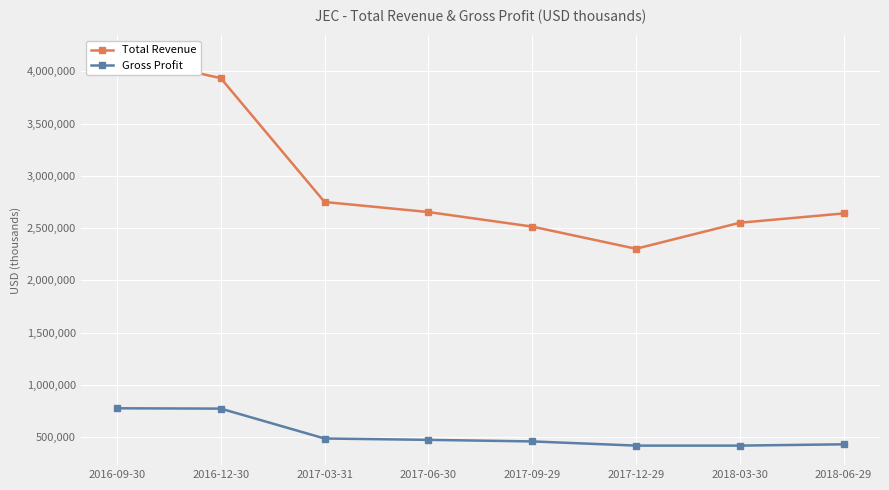

Rank the series by their maximum value, from highest to lowest.

Total Revenue, Gross Profit